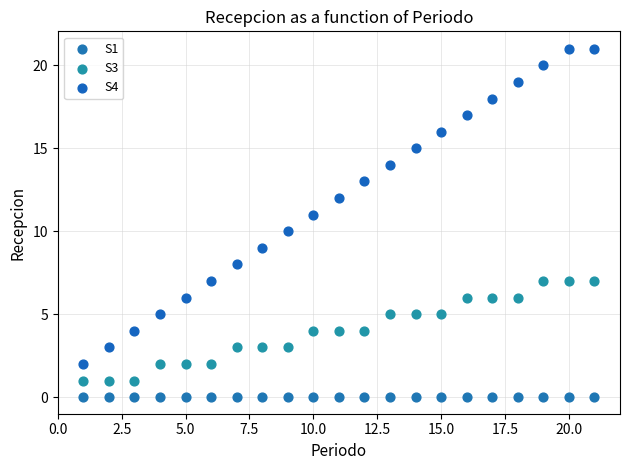

Which series contains the lowest Y value?

S1